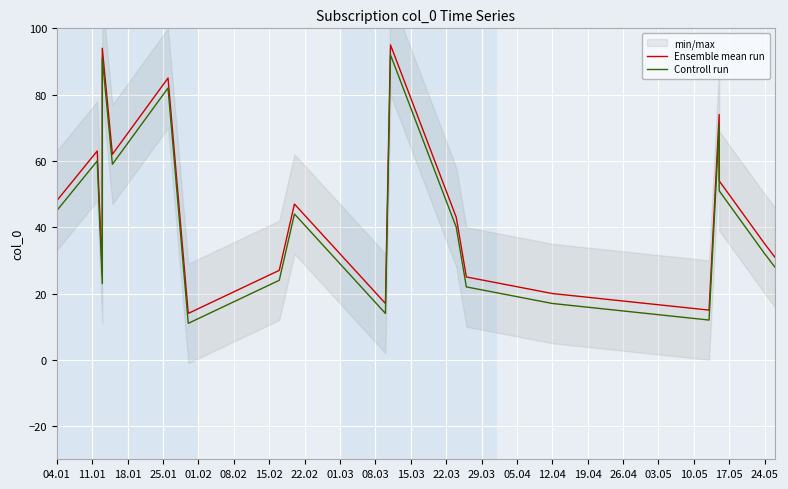

What are all the series names shown in the legend?

Ensemble mean run, Controll run